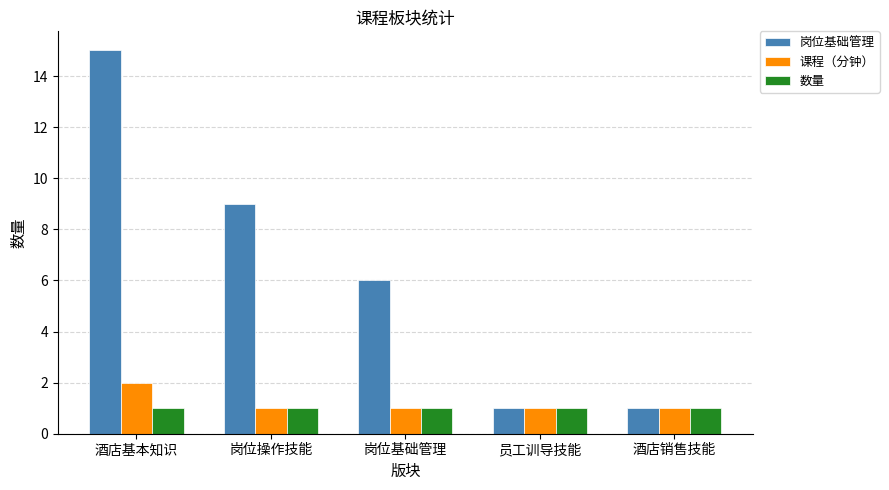

How many groups of bars are there?

5